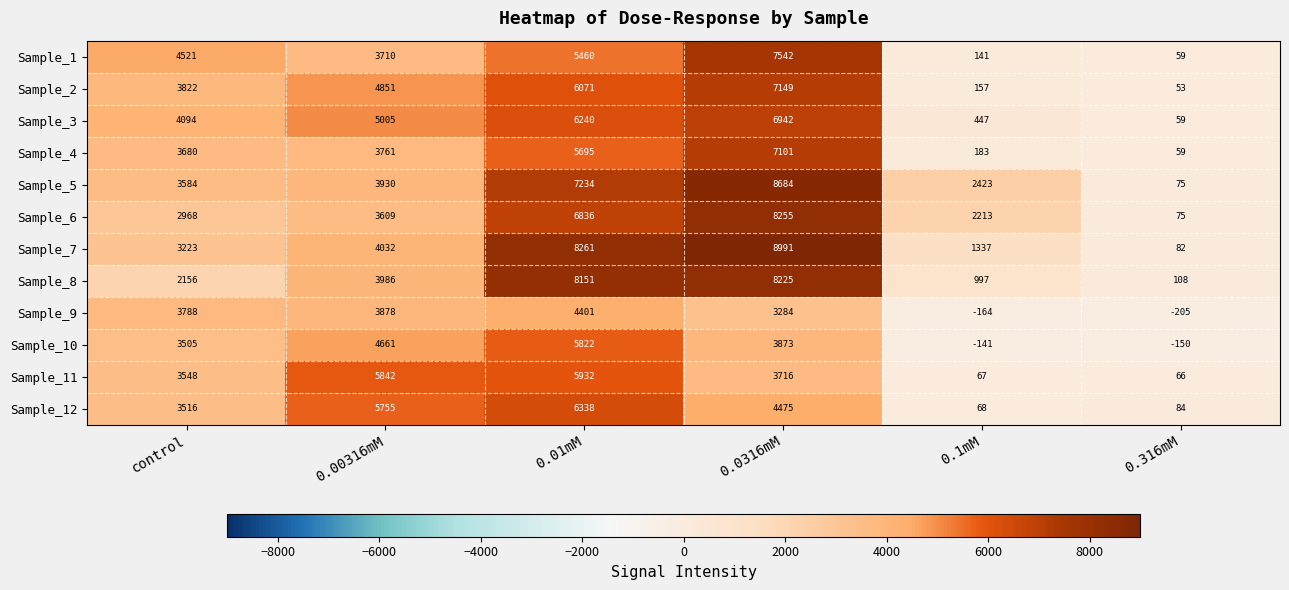

Count the number of categories in the chart.

6